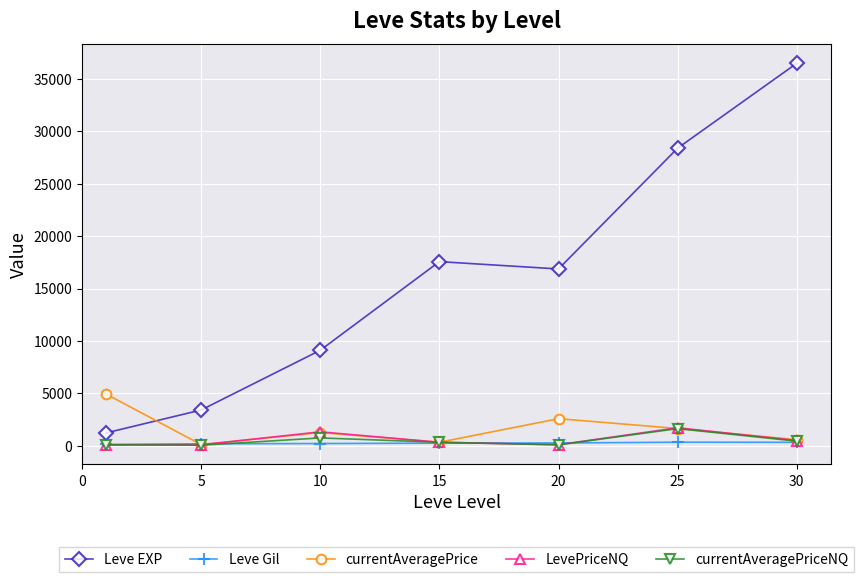

True or false: LevePriceNQ has more than 1 points higher than both neighbors.

True